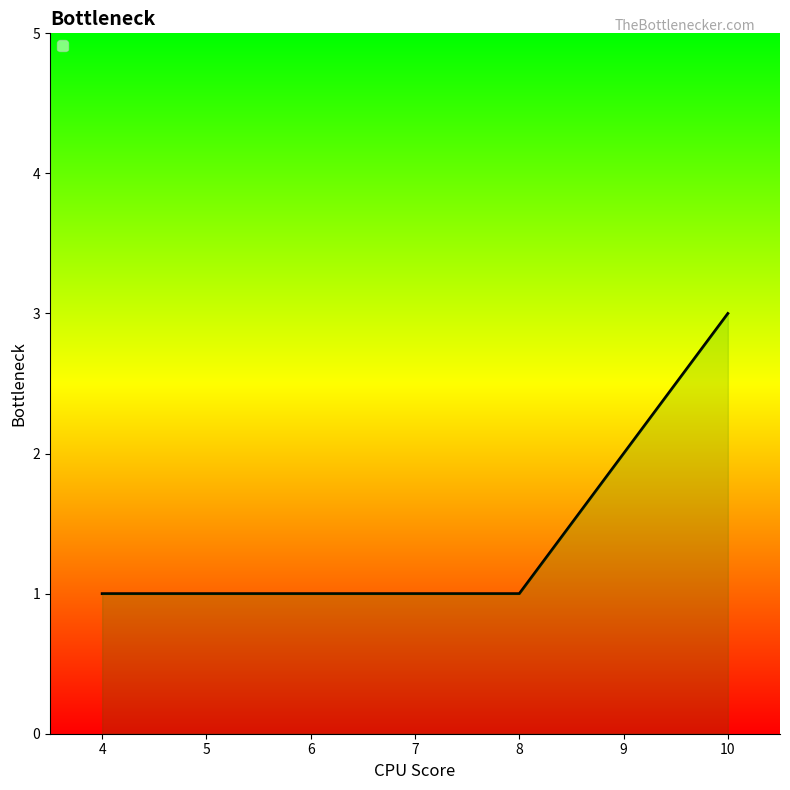

Reading left to right, transcribe all the data shown in this chart.

1	1	3